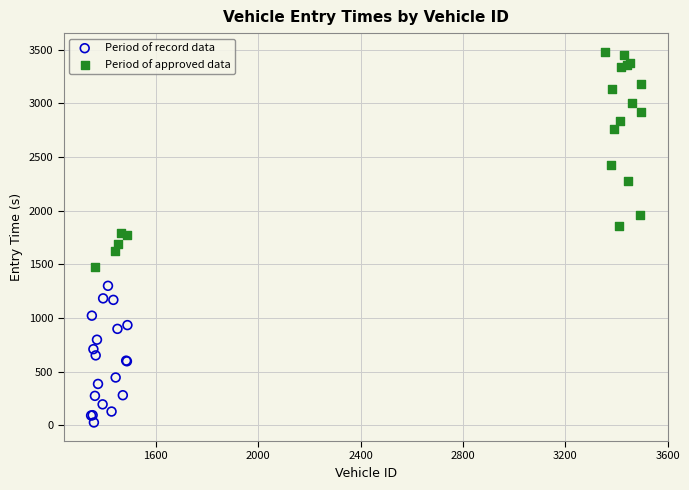

Which series contains the highest Y value?

Period of approved data